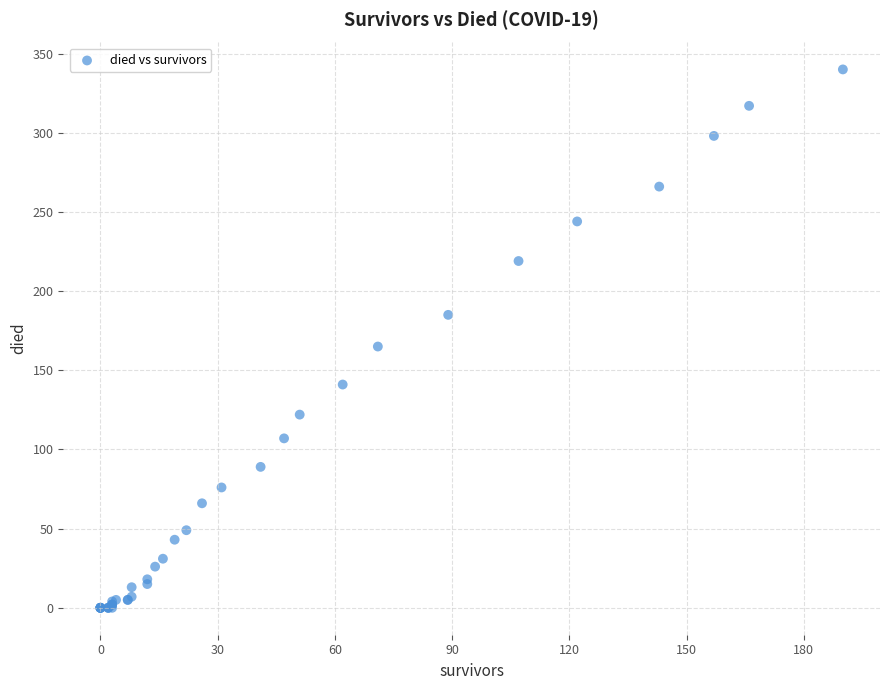

What Y value in the scatter plot is closest to 170?

165